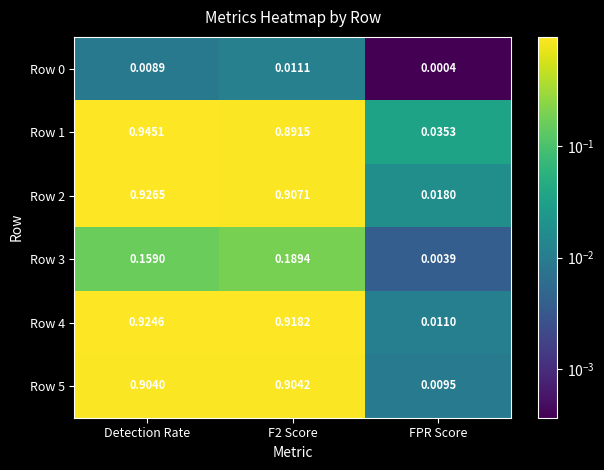

Which series changed the most between Detection Rate and F2 Score?

Row 1